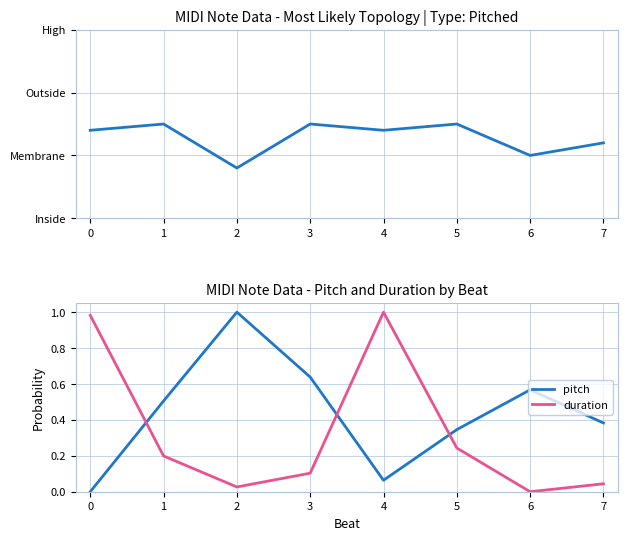

Reading left to right, extract all data points from this chart.

position: 5.2	5.5	3.4	5.5	5.2	5.5	4.0	4.6
pitch: 0.0	0.5	1.0	0.6	0.1	0.3	0.6	0.4
duration: 1.0	0.2	0.0	0.1	1.0	0.2	0.0	0.0